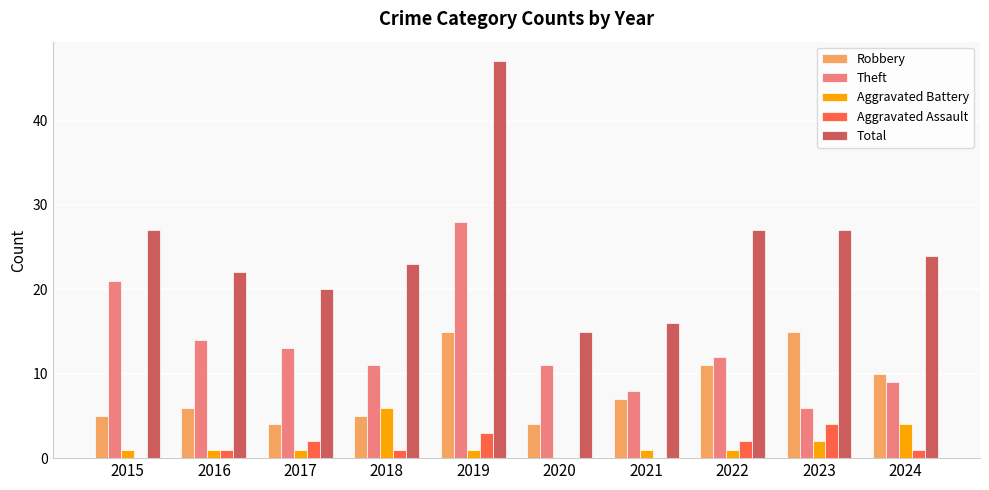

What is the difference between the Aggravated Assault values at 2016 and 2015?

1